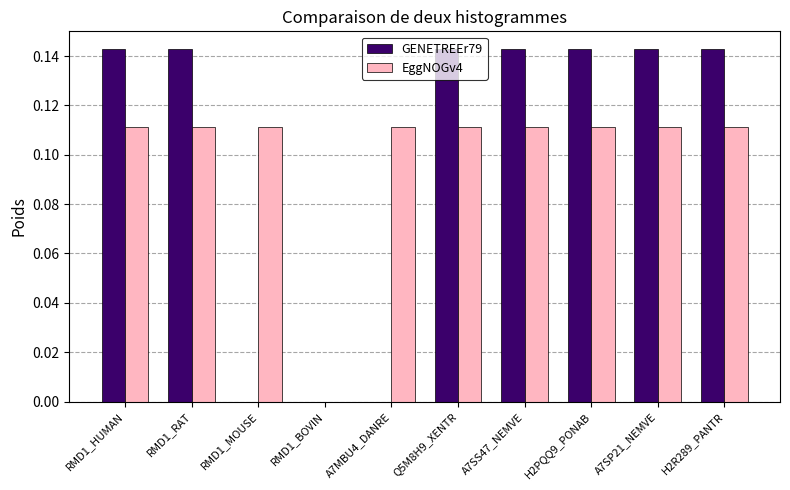

How many groups of bars are there?

10